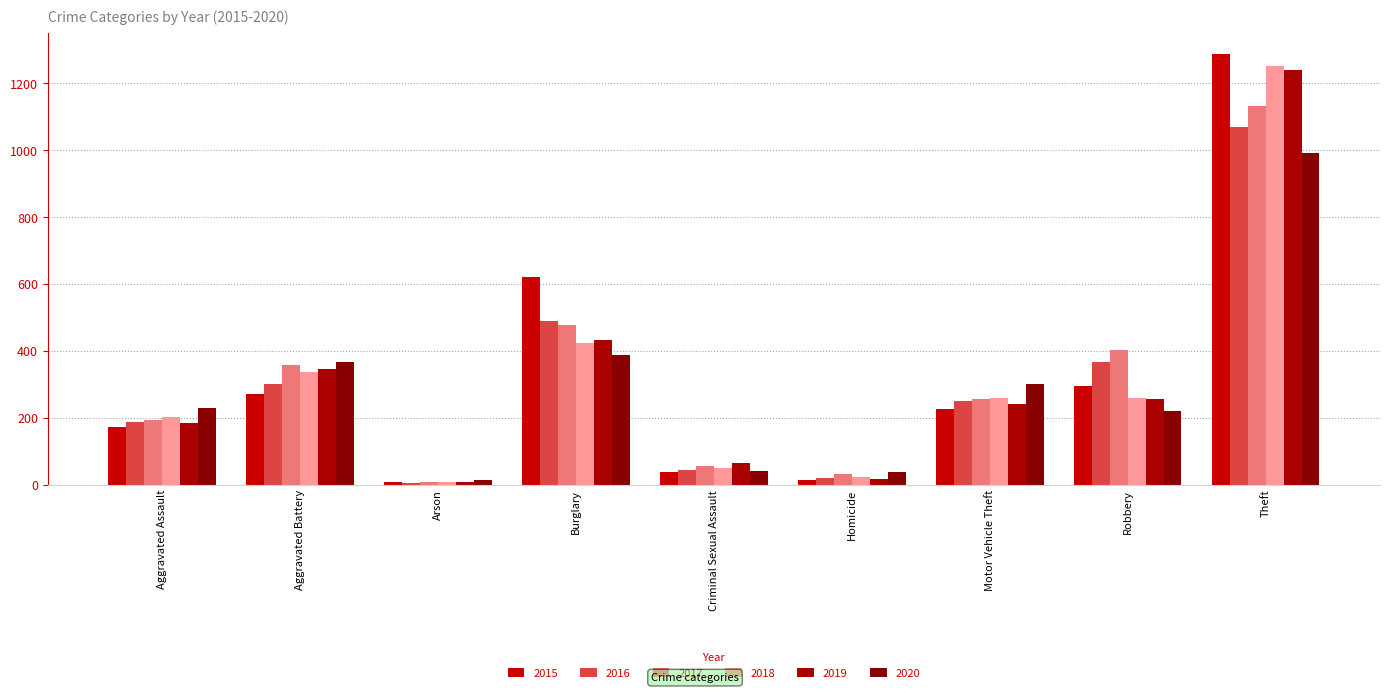

Where is 2018 nearest to the value 629?

Burglary